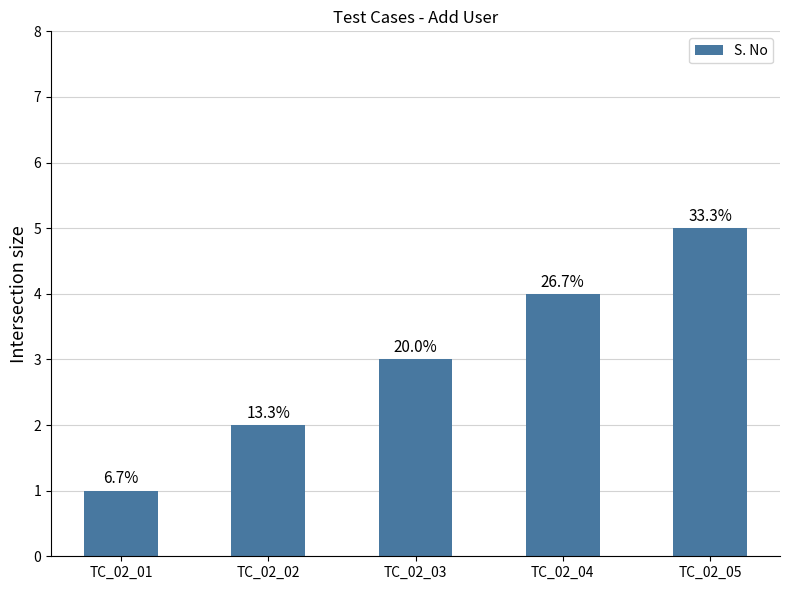

What is the average value?

3